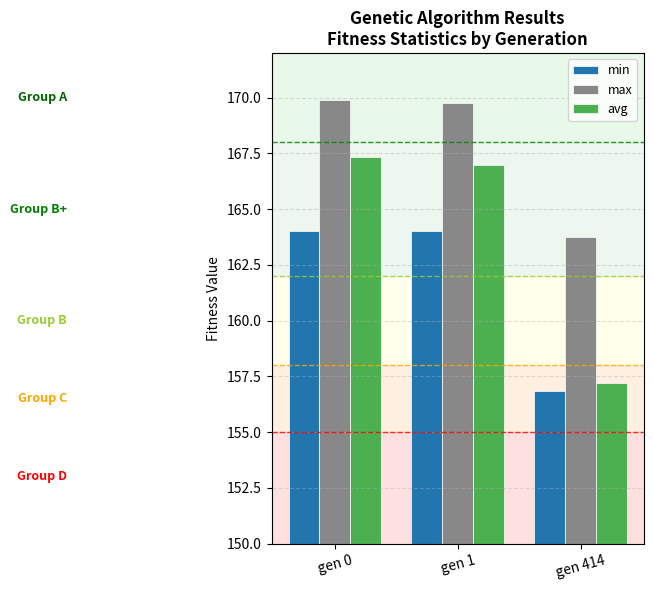

True or false: min has a value of 164.0 at gen 0.

True